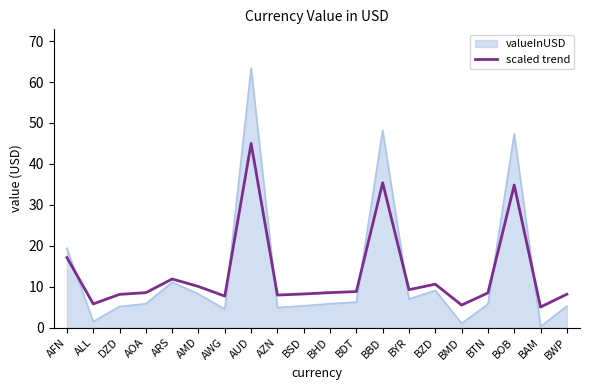

Read the valueInUSD value at BYR.

6.9